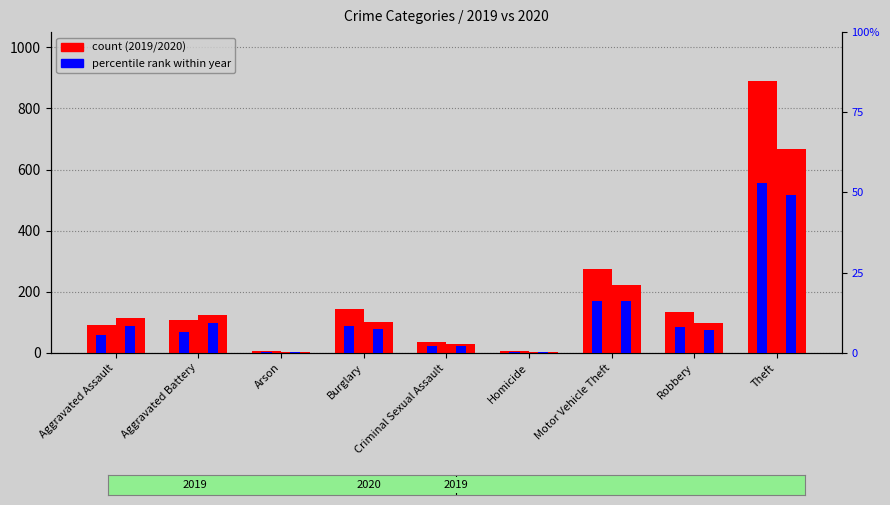

At which label does 2020 count first exceed 100?

Aggravated Assault